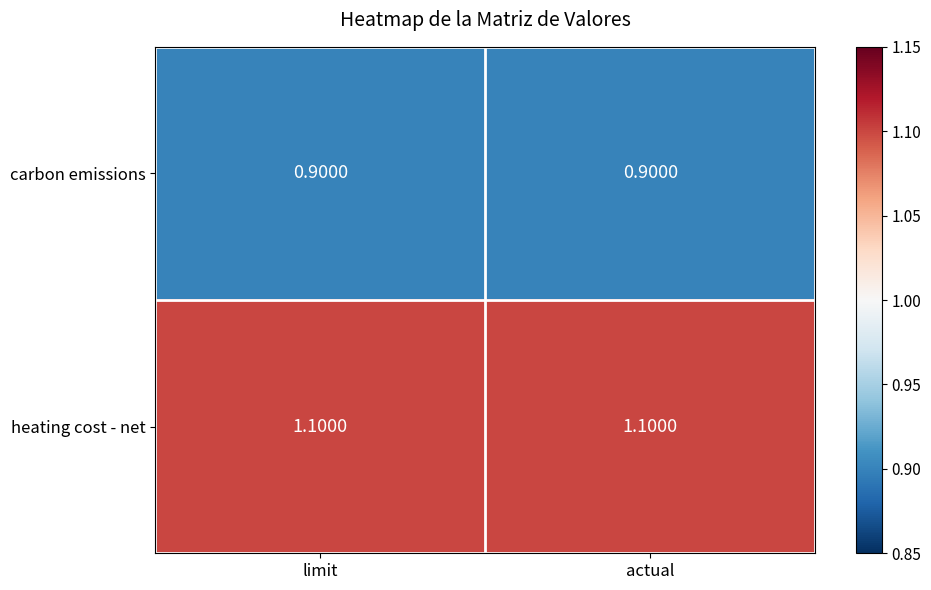

What is the sum of all heating cost - net values?

2.2